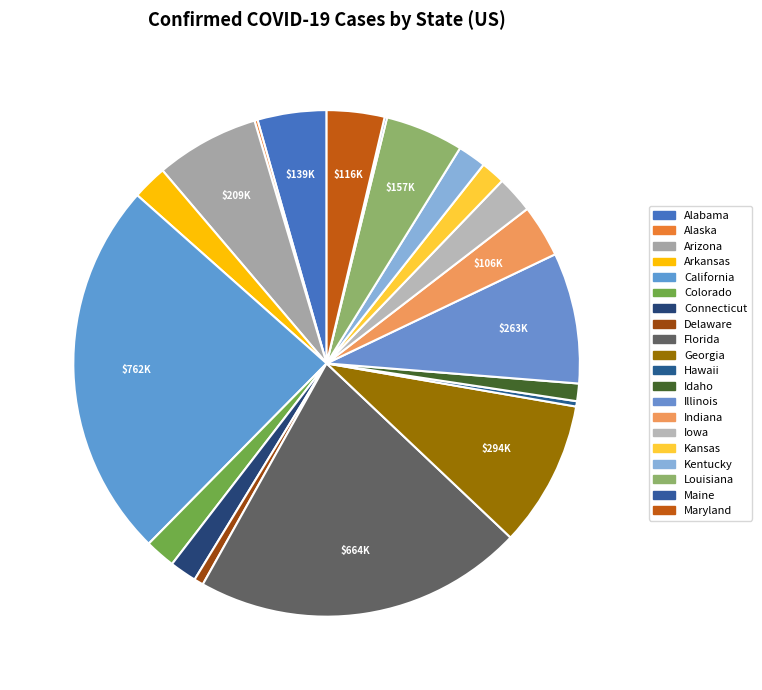

The Illinois slice represents 8% of the pie. True or false?

True